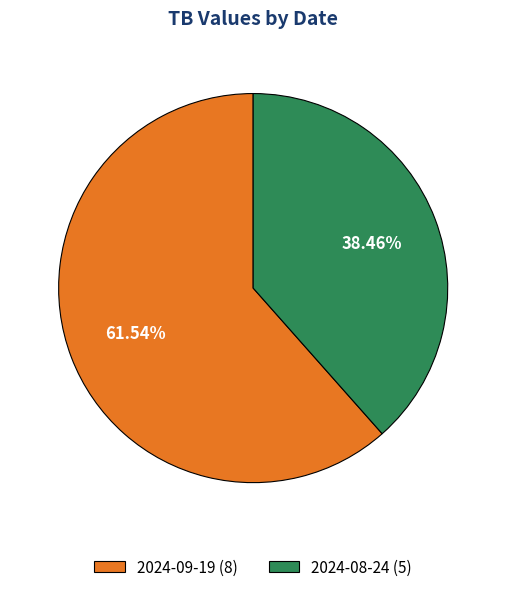

To the nearest percent, what percentage of the pie is 2024-09-19?

62%